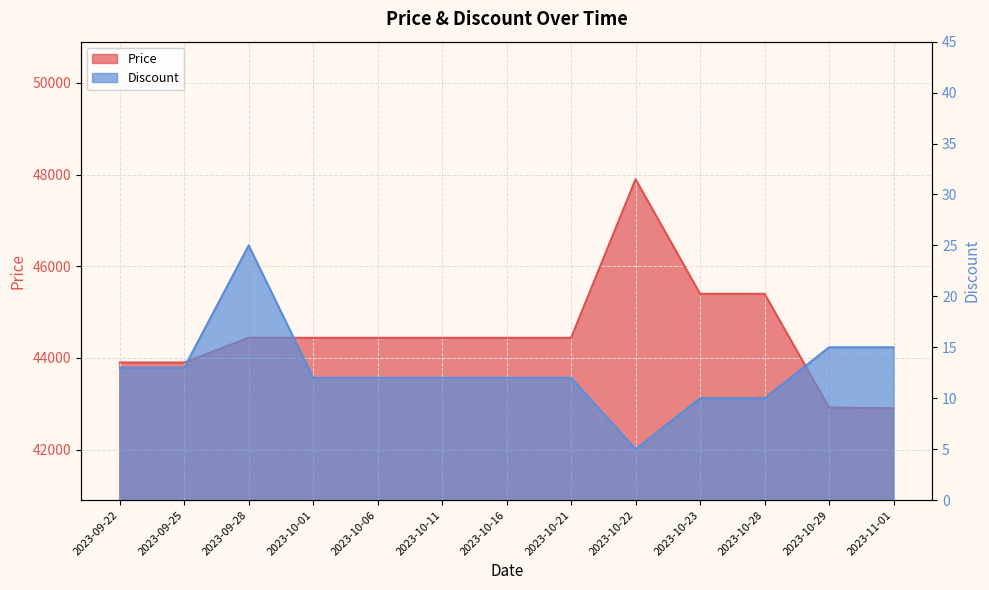

At 2023-10-22, list the series in order from largest to smallest.

Price, Discount